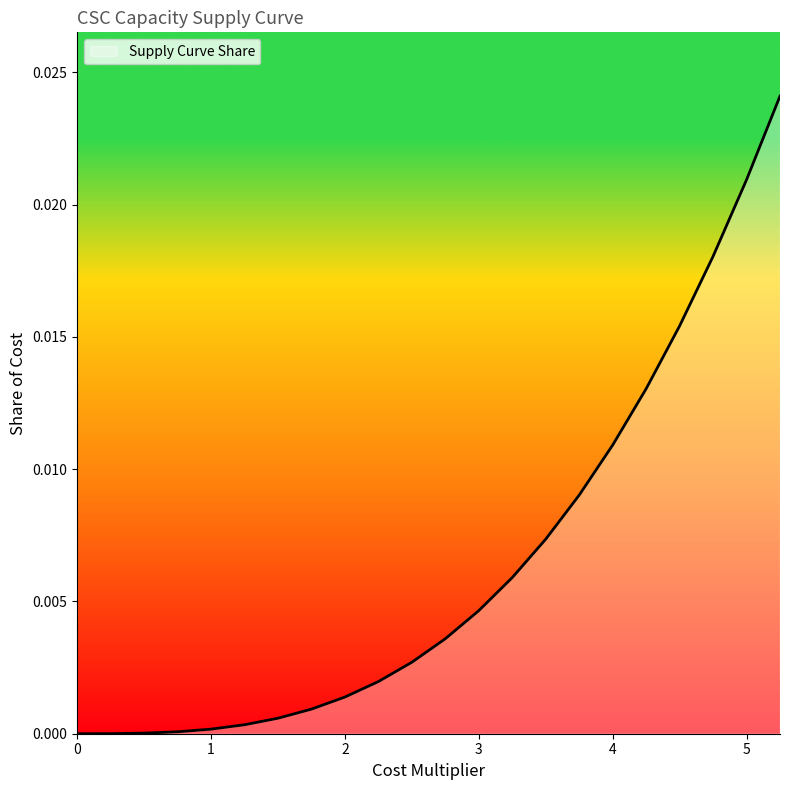

Rank the categories by value from highest to lowest.

5.25, 5.0, 4.75, 4.5, 4.25, 4.0, 3.75, 3.5, 3.25, 3.0, 2.75, 2.5, 2.25, 2.0, 1.75, 1.5, 1.25, 1.0, 0.75, 0.5, 0.25, 0.0